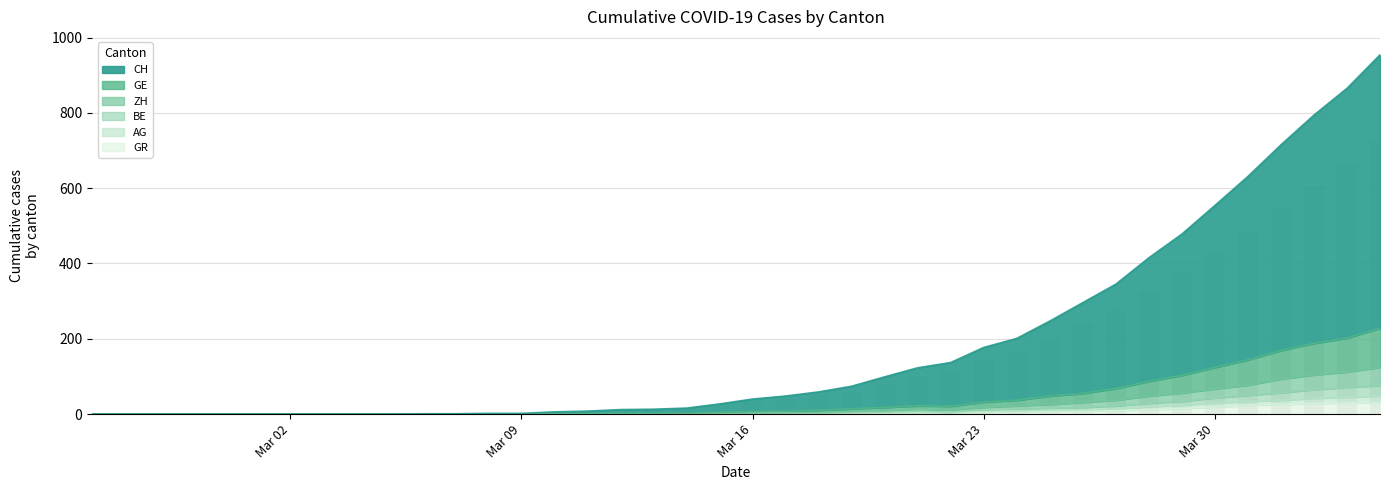

Which series has the largest total across all categories?

CH